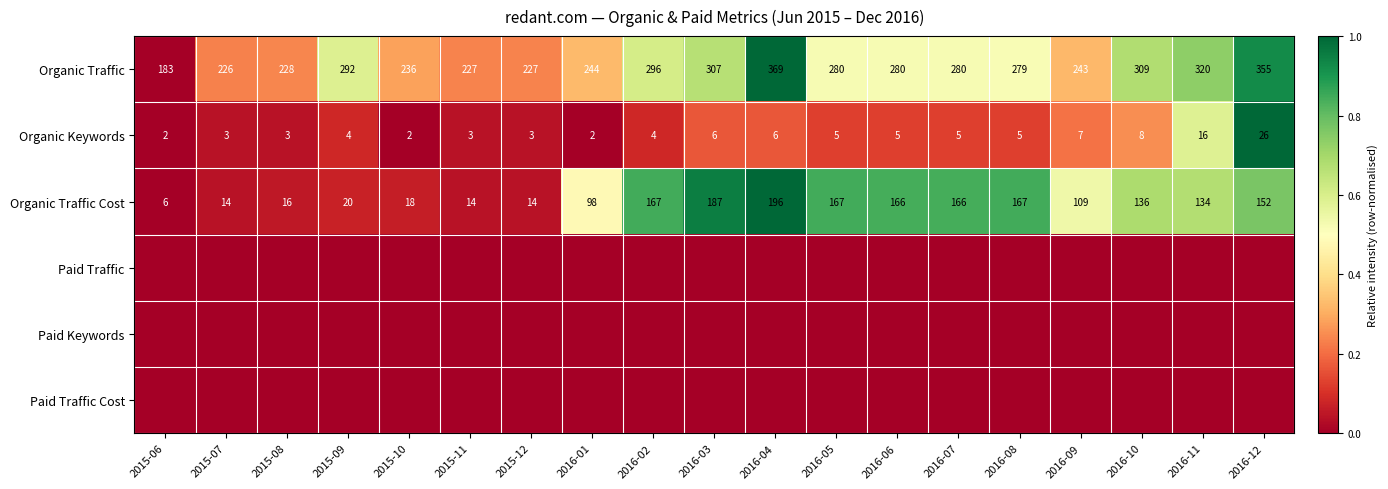

What is the difference between the maximum and minimum values in the Organic Keywords series?

24